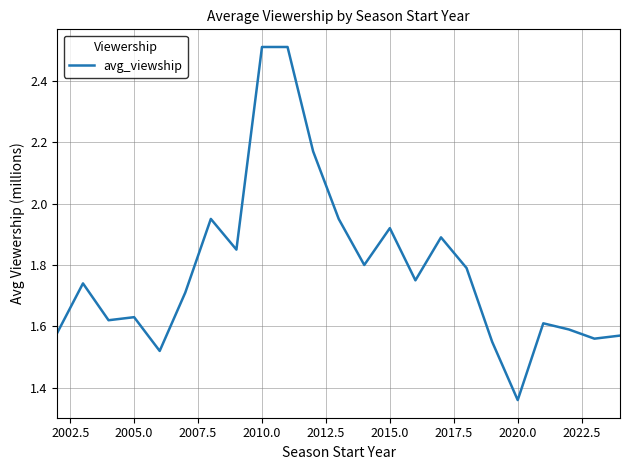

What is the greatest value displayed?

2.5